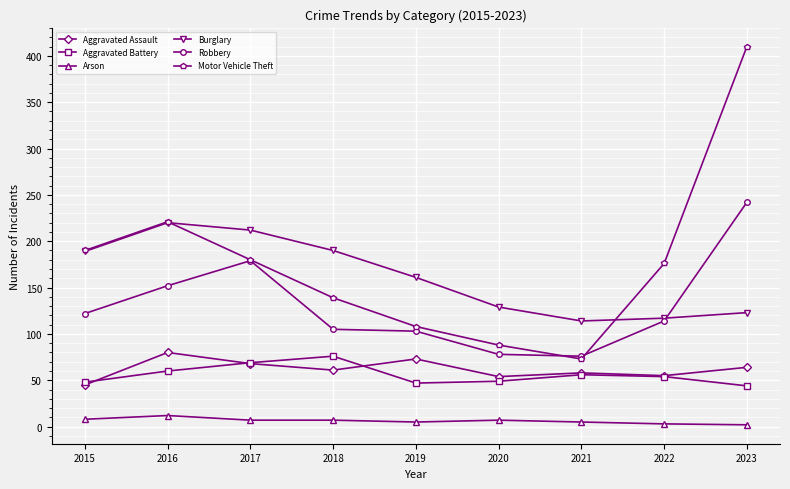

List the labels in order of Motor Vehicle Theft value, smallest first.

2021, 2020, 2019, 2018, 2022, 2017, 2015, 2016, 2023